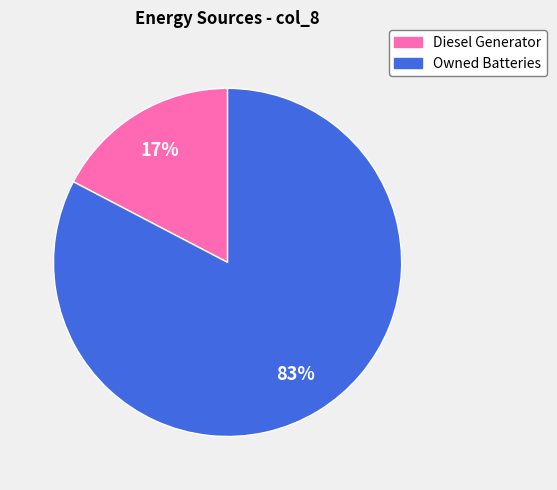

Count the number of slices in the pie.

2